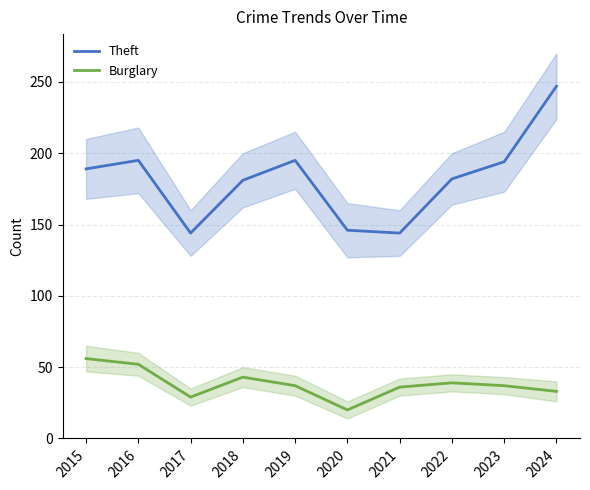

True or false: Theft and Burglary cross at least once.

False